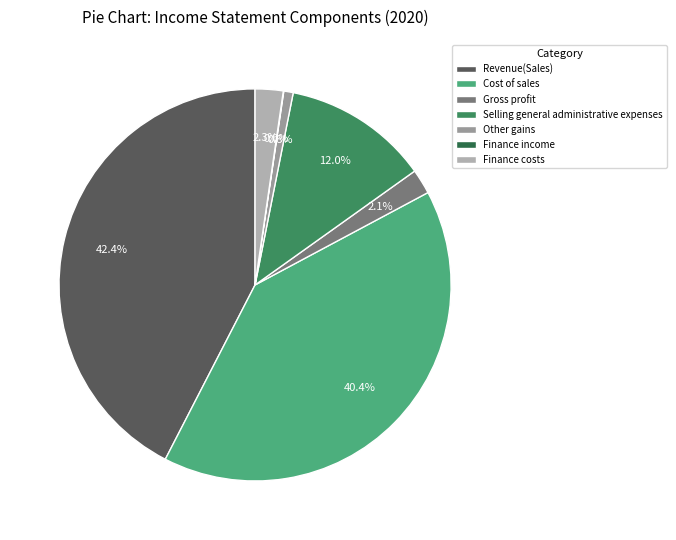

To the nearest percent, what is the combined percentage of Cost of sales and Revenue(Sales)?

83%